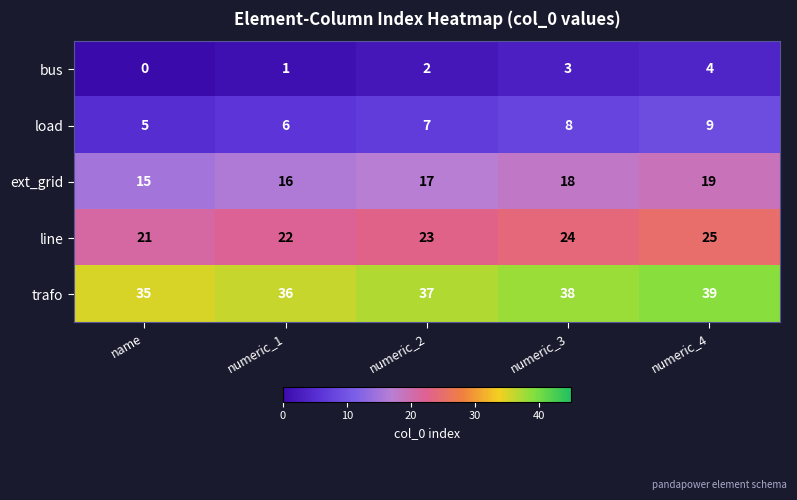

At which label does trafo reach its peak?

numeric_4